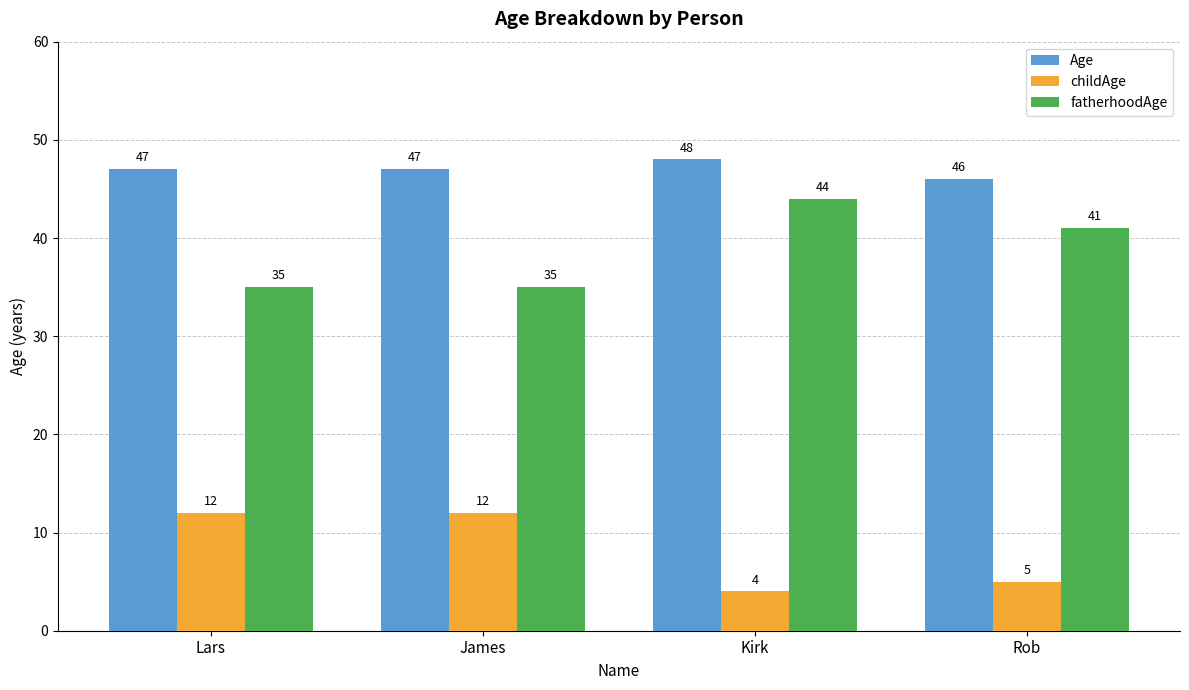

Reading left to right, transcribe all the data shown in this chart.

Age: Lars=47	James=47	Kirk=48	Rob=46
childAge: Lars=12	James=12	Kirk=4	Rob=5
fatherhoodAge: Lars=35	James=35	Kirk=44	Rob=41